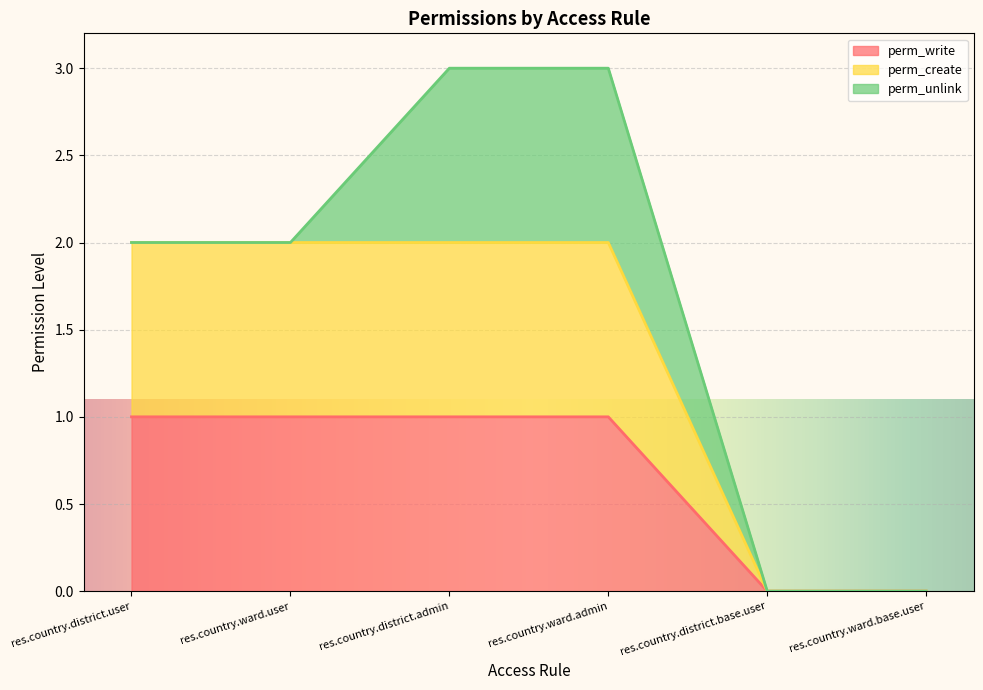

At which label is perm_create closest to 1?

res.country.district.user